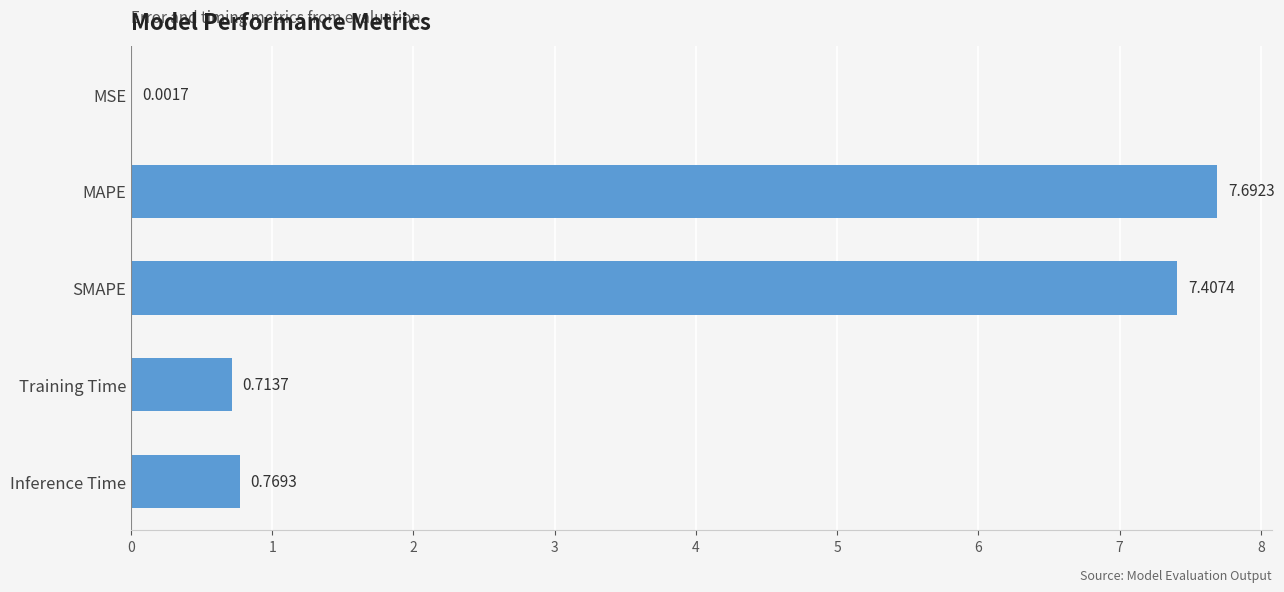

Are the bars horizontal?

Yes